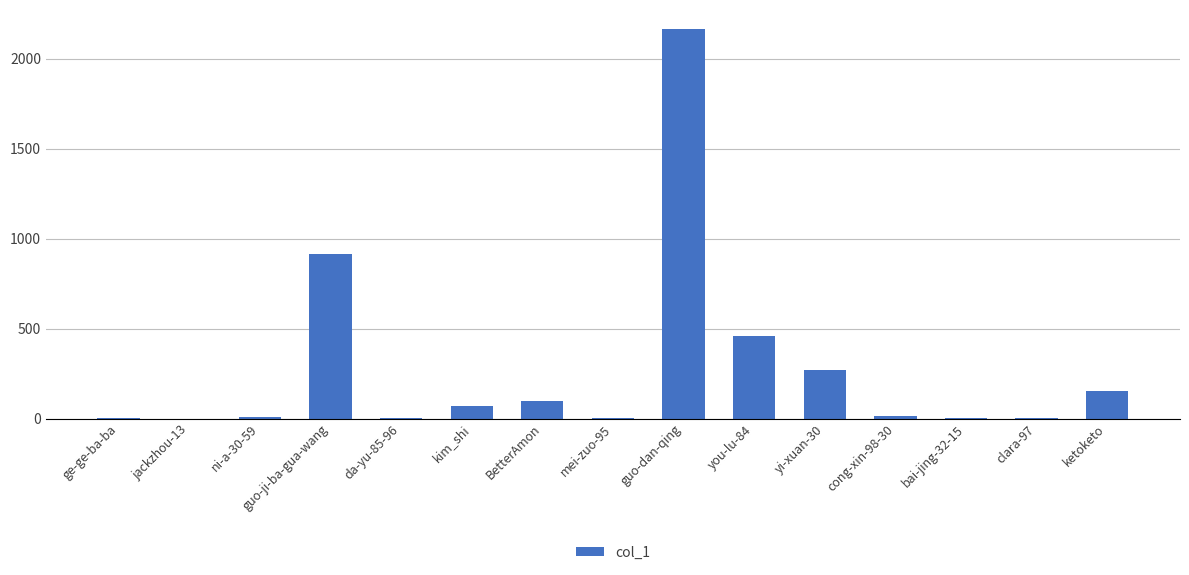

The chart shows a value of 271 at yi-xuan-30. True or false?

True